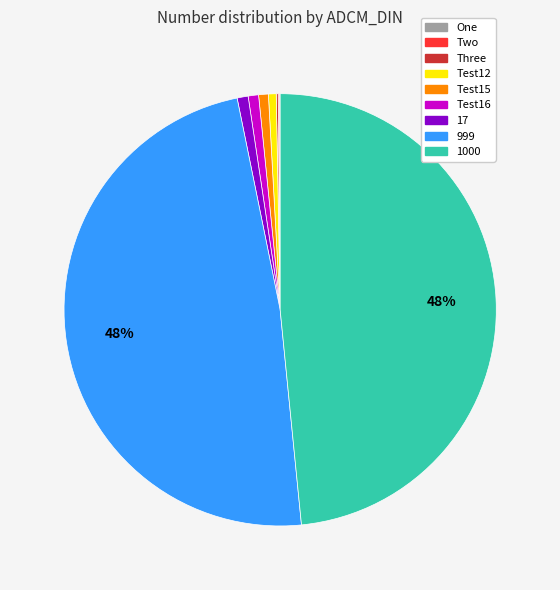

Is there any slice that represents more than half of the pie?

No